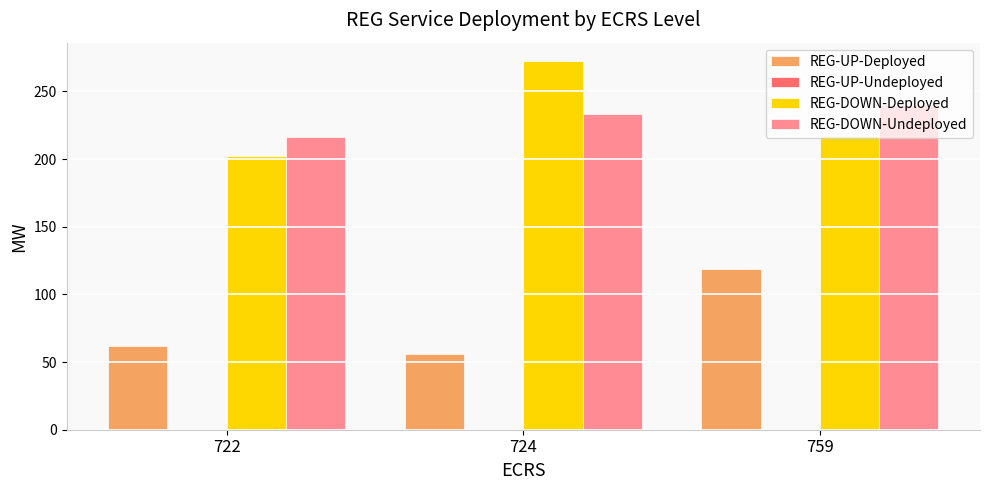

At which label does REG-DOWN-Deployed first exceed 217?

724